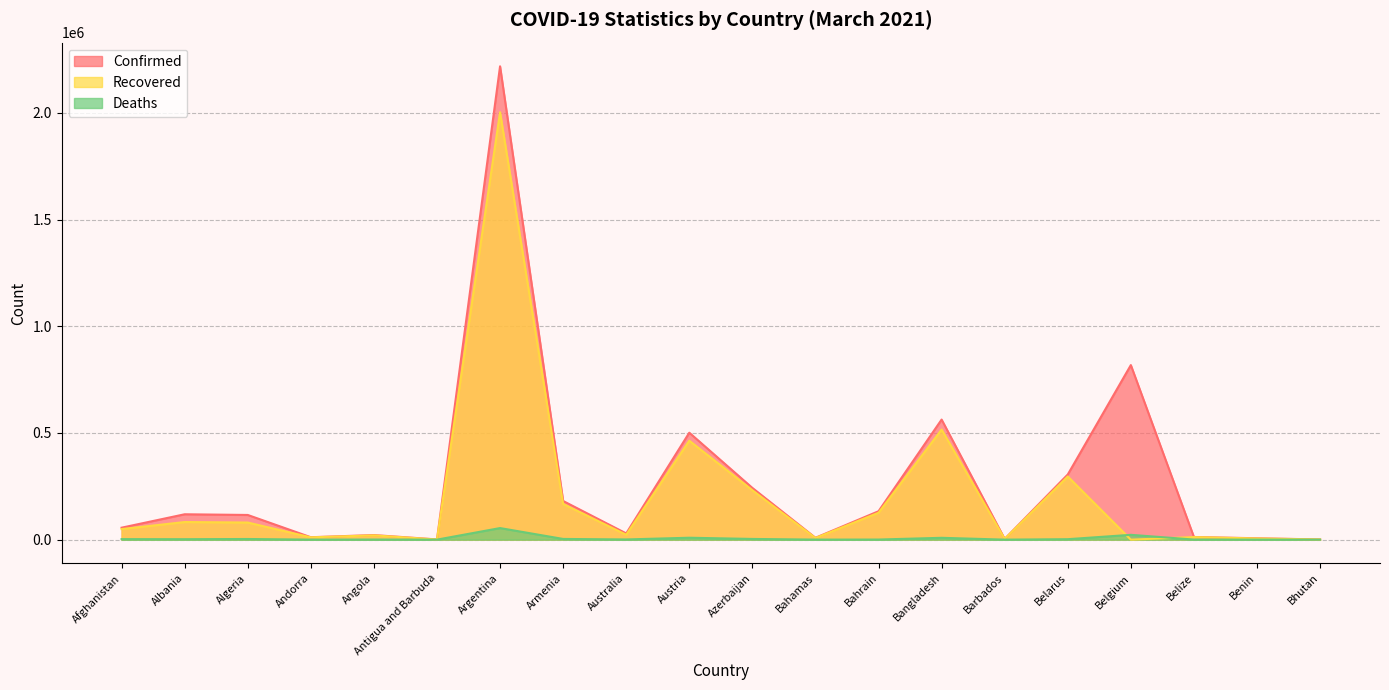

True or false: Deaths has more than 2 interior local peaks.

True